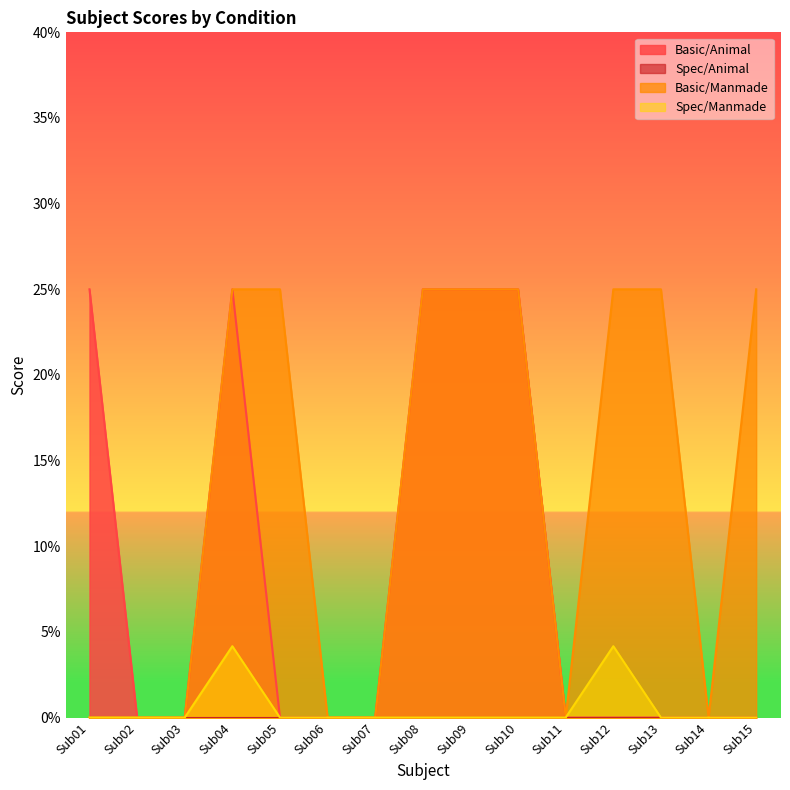

Is the value of Basic/Animal at Sub09 greater than the value of Basic/Manmade at Sub13?

No